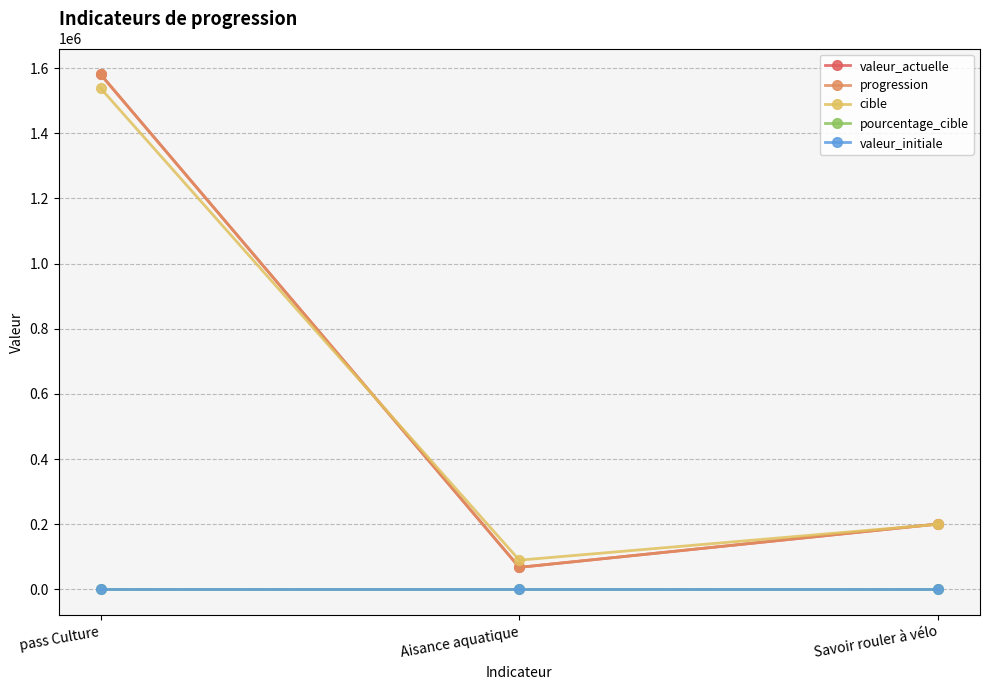

What is the difference between the second highest and minimum values in the cible series?

110000